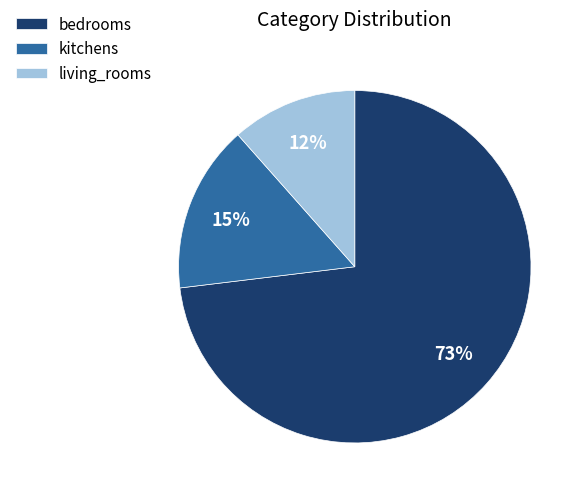

To the nearest percent, what is the combined percentage of bedrooms and living_rooms?

85%